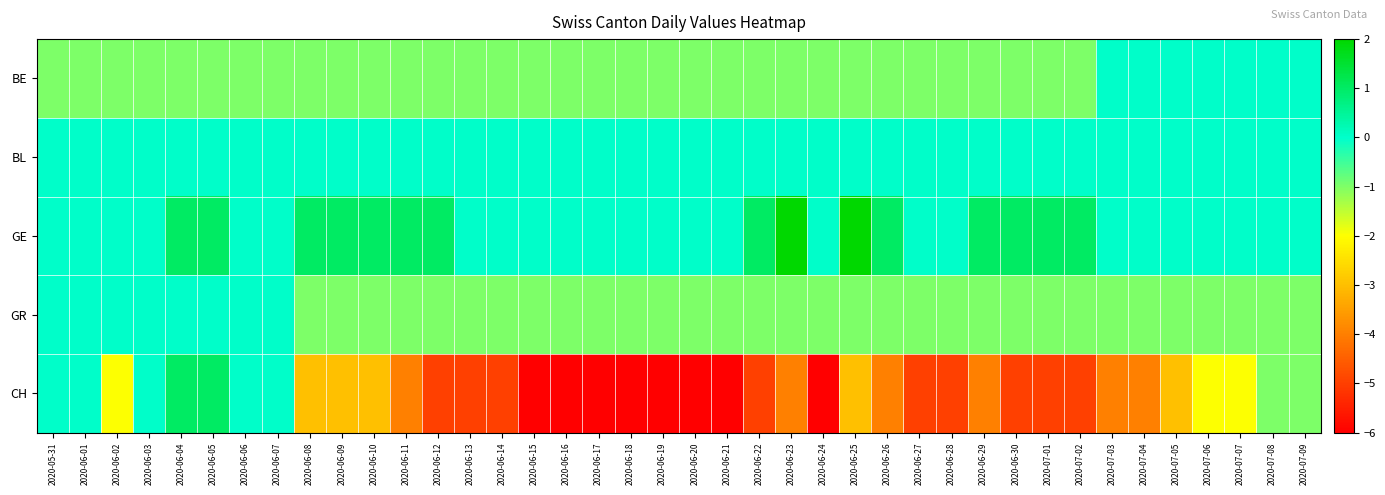

Between 2020-05-31 and 2020-06-22, which series saw the biggest shift?

CH